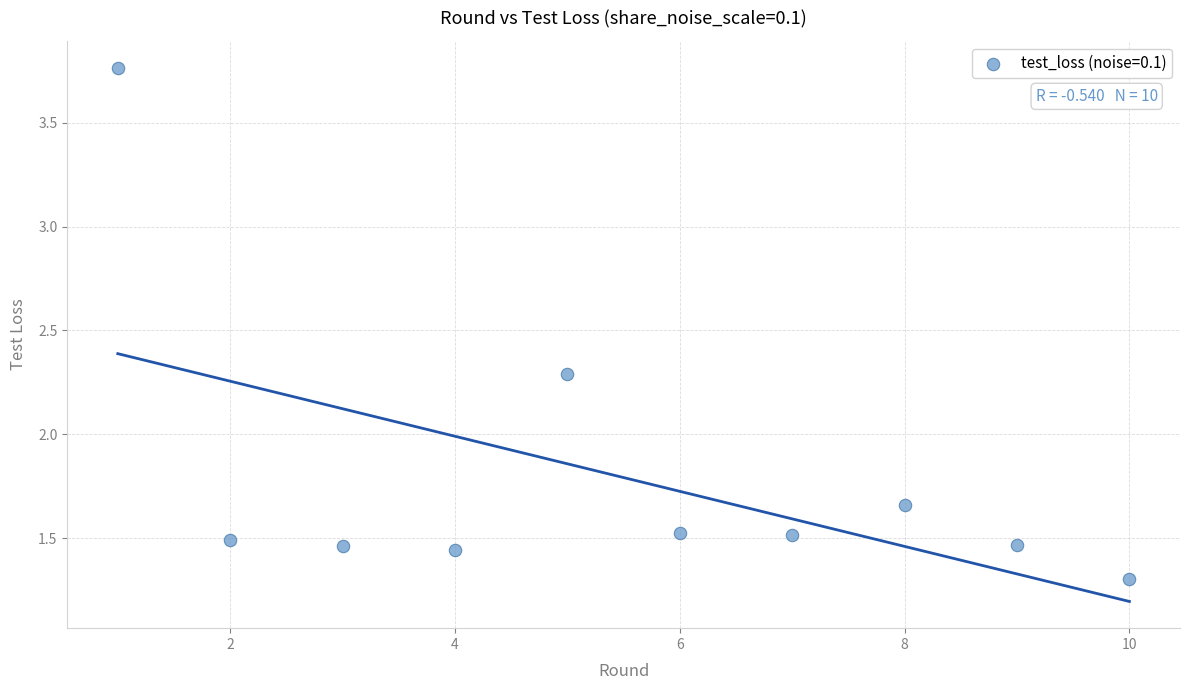

What Y value in the scatter plot is closest to 2?

2.3